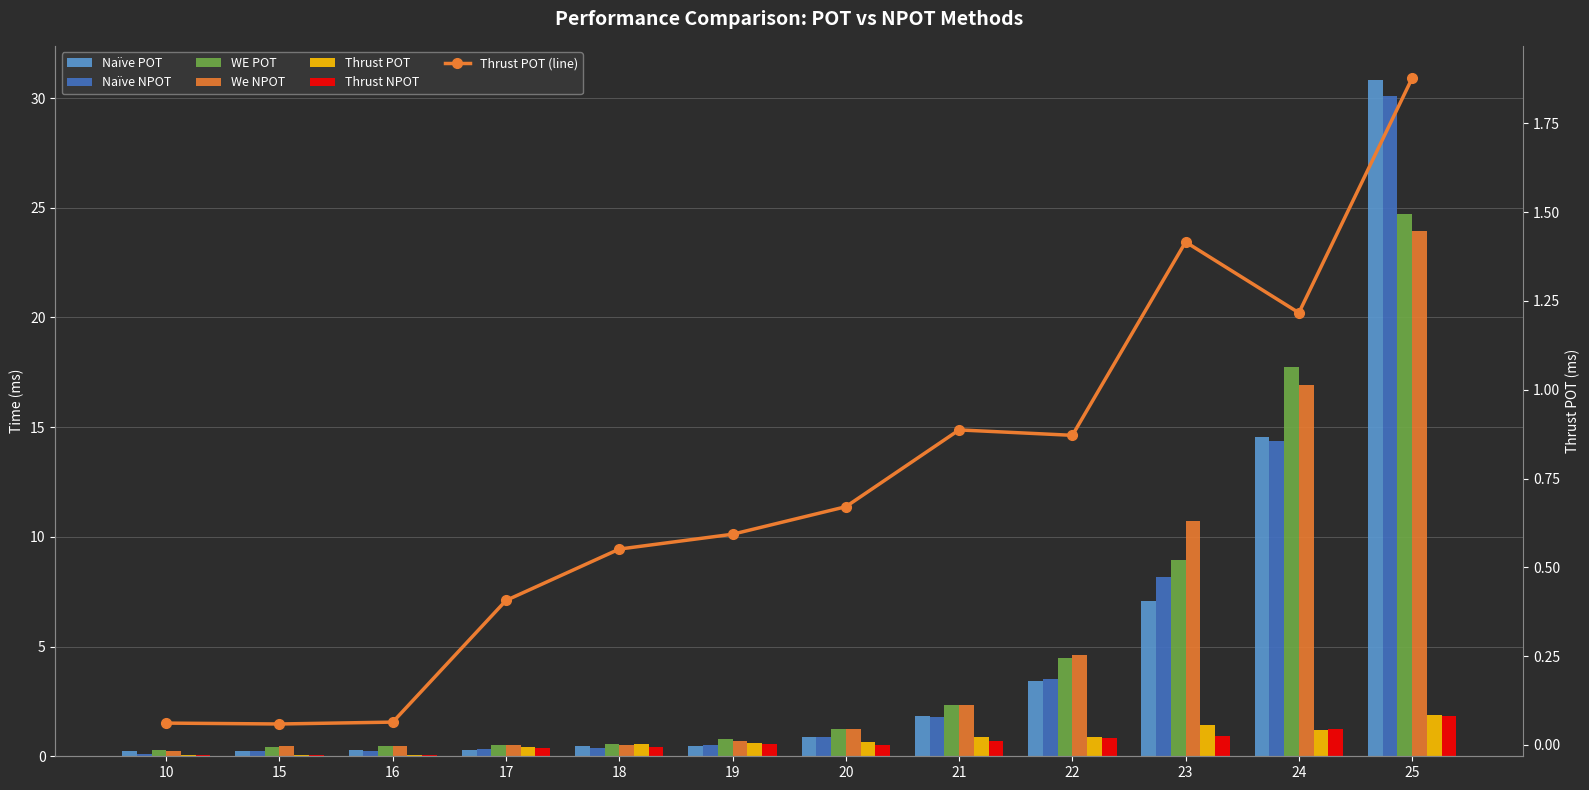

What is the sum of the WE POT values at 20 and 15?

1.7